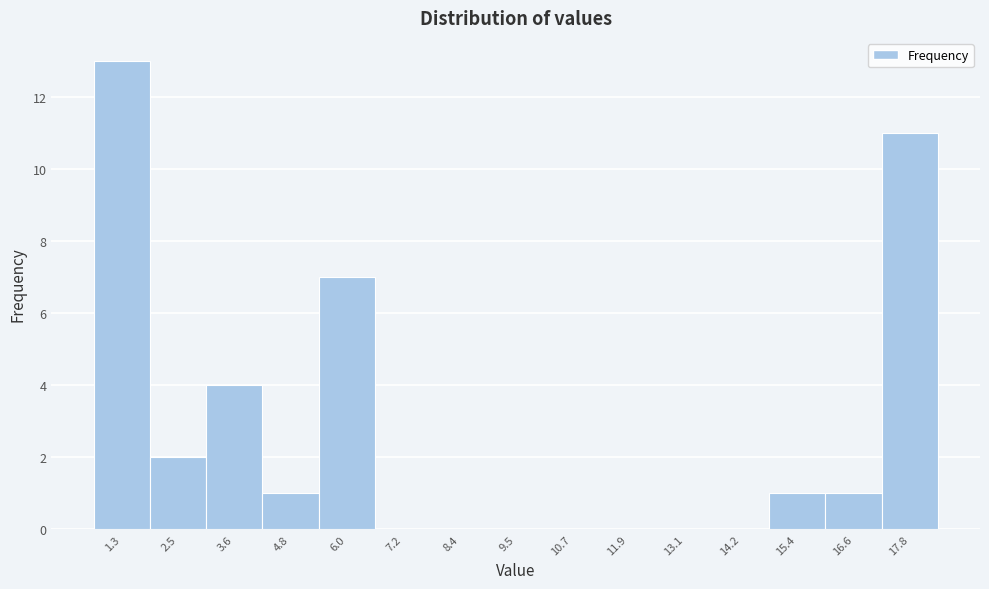

Reading left to right, list all the values displayed in this chart.

1.3=13	2.5=2	3.6=4	4.8=1	6.0=7	7.2=0	8.4=0	9.5=0	10.7=0	11.9=0	13.1=0	14.2=0	15.4=1	16.6=1	17.8=11